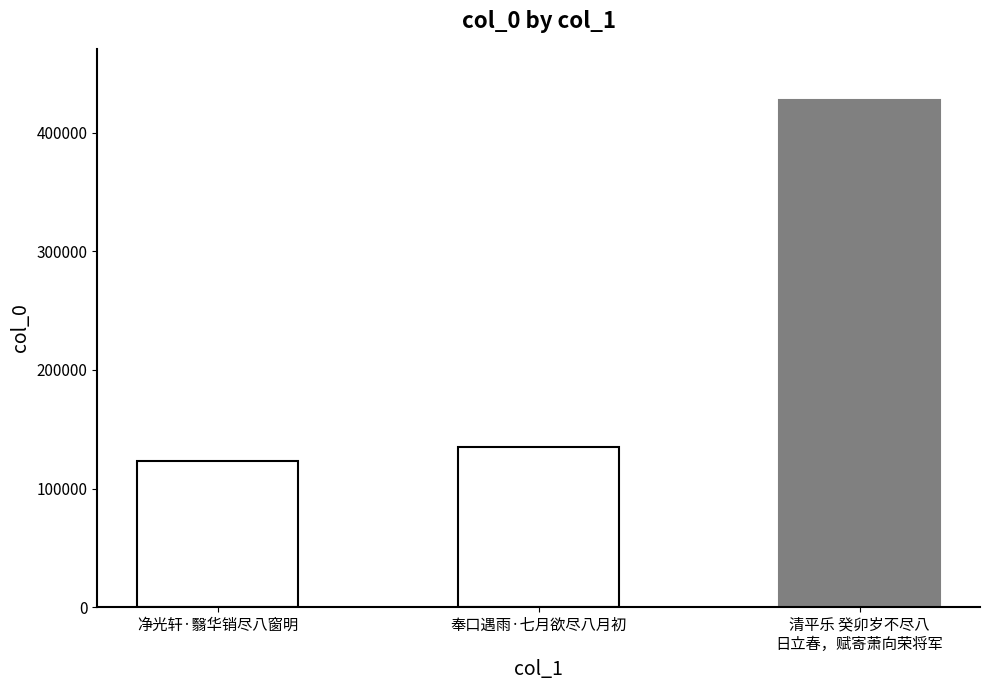

Which has a higher value, 净光轩·翳华销尽八窗明 or 奉口遇雨·七月欲尽八月初?

奉口遇雨·七月欲尽八月初